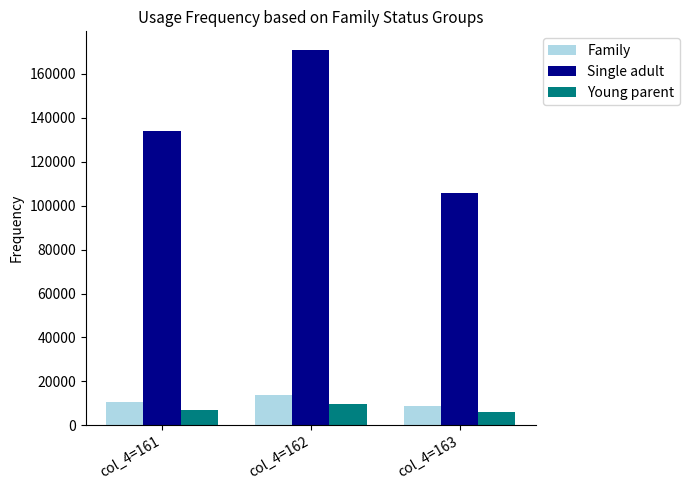

Rank the series at col_4=161 from lowest to highest value.

Young parent, Family, Single adult